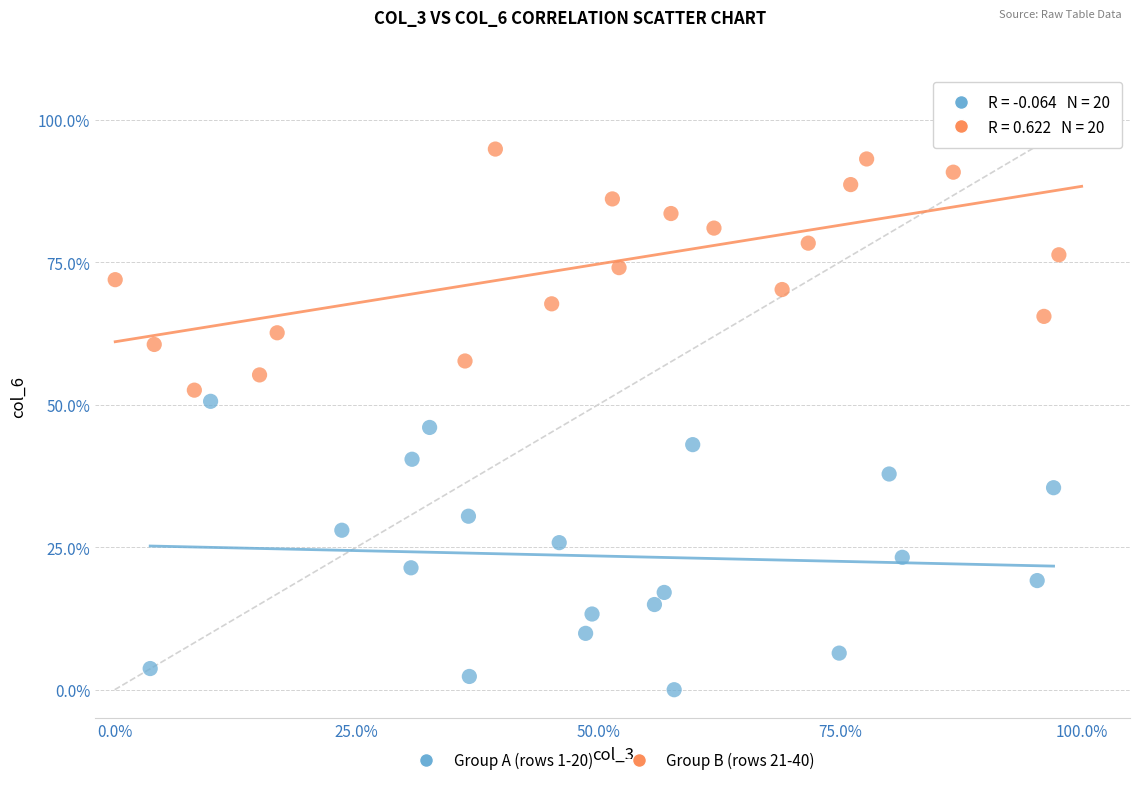

Which series contains the highest Y value?

Group B (rows 21-40)